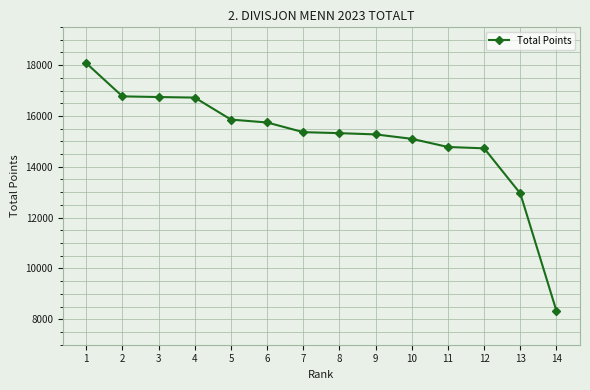

Does the chart have visible grid lines?

Yes